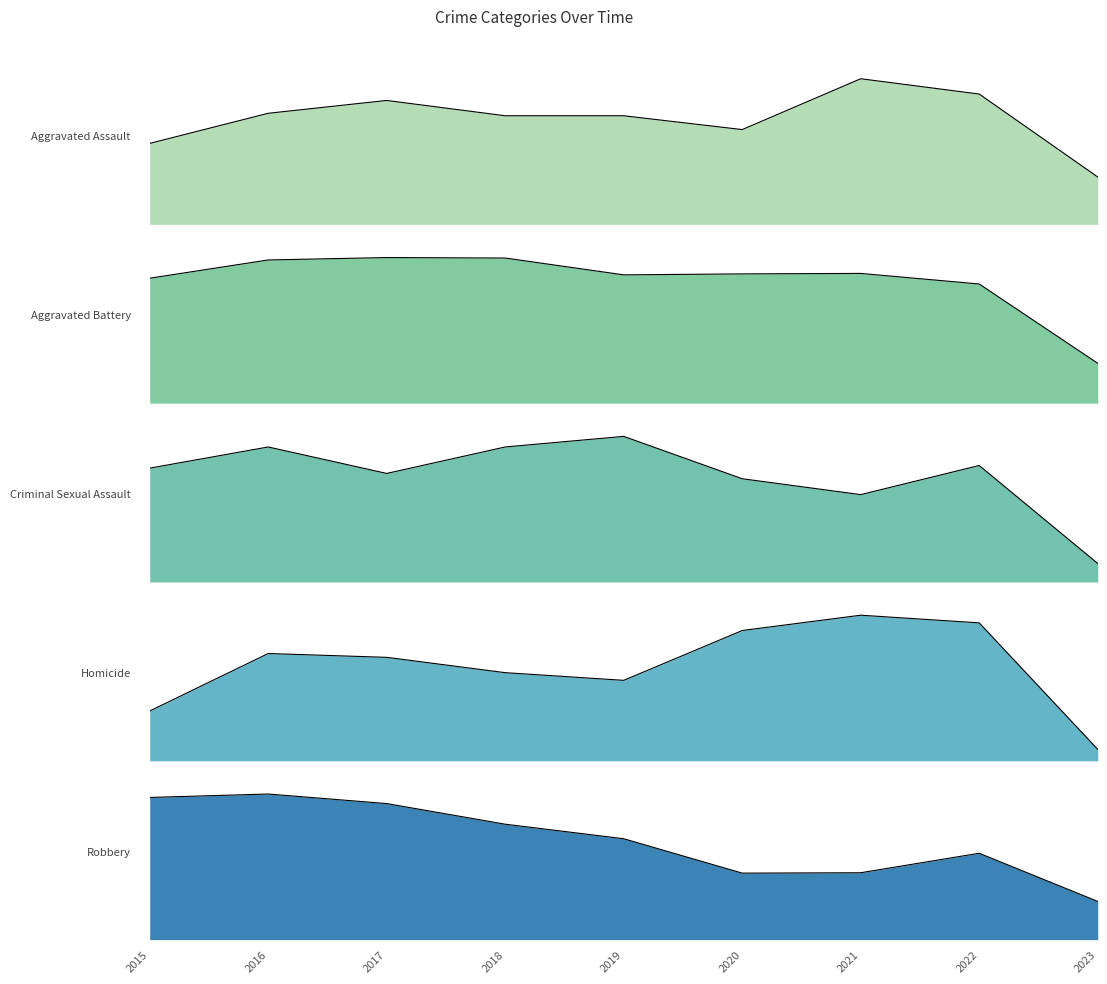

How many interior local peaks does the Criminal Sexual Assault_line series have?

3